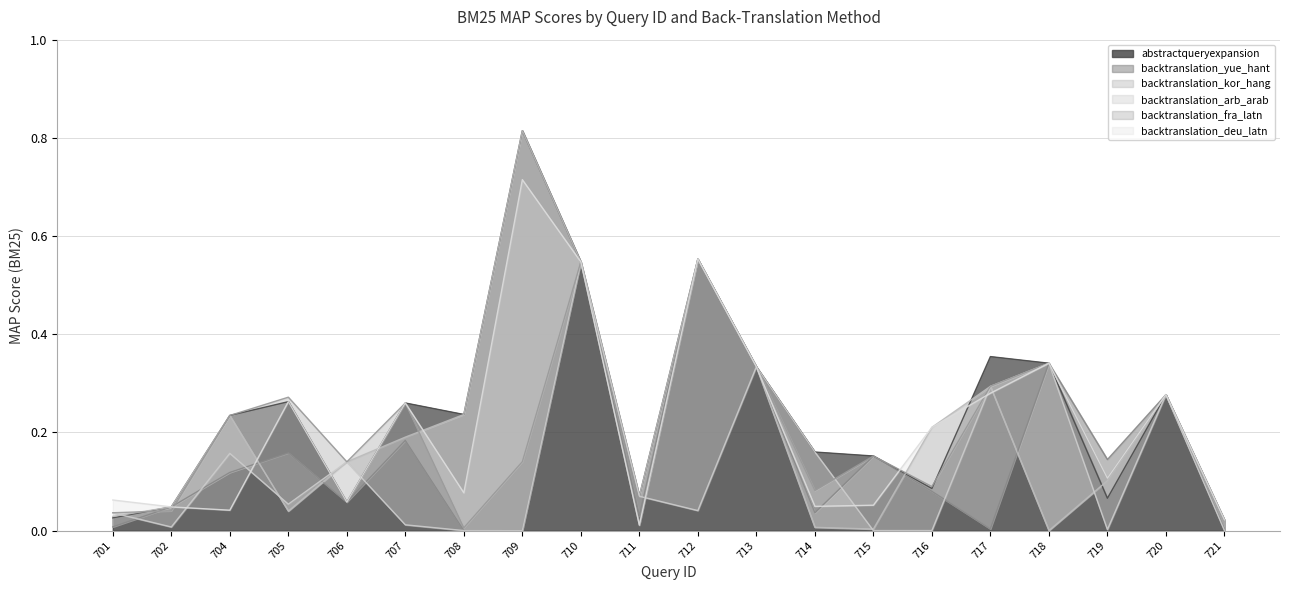

Where is the first local minimum for backtranslation_kor_hang?

705